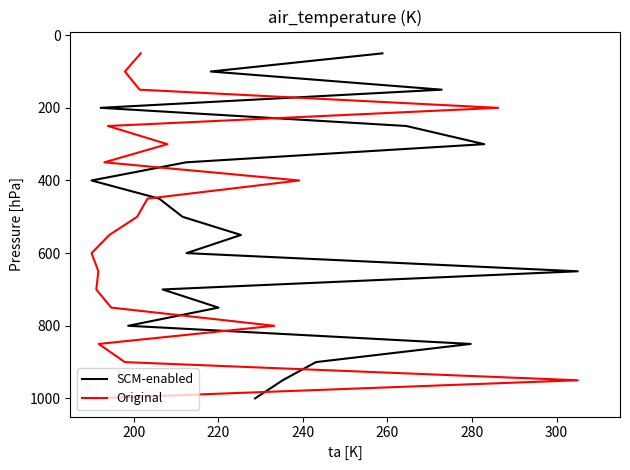

Count the number of data series in this chart.

2